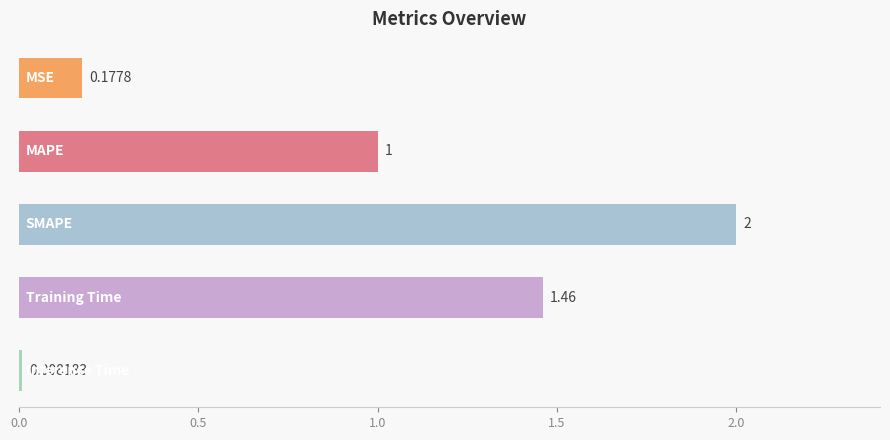

What is the difference between the maximum and minimum values?

2.0